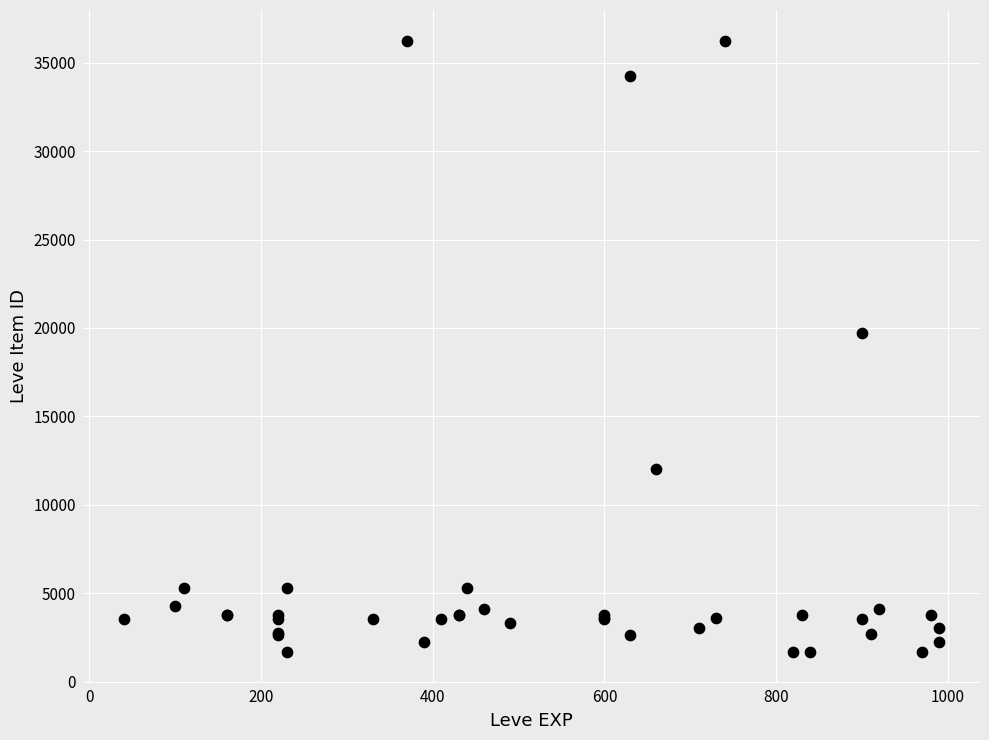

What Y value in the scatter plot is closest to 18967?

19744